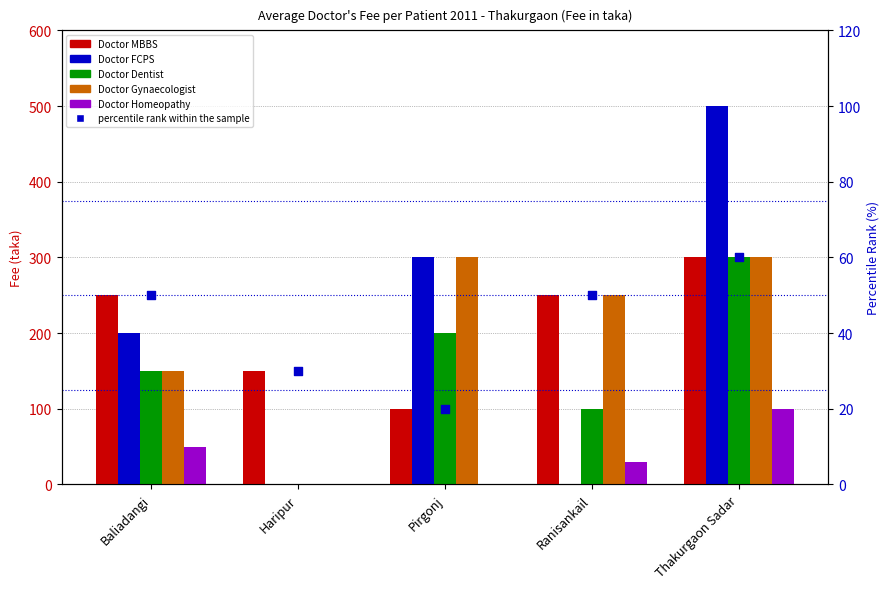

At which category is the sum across all series the highest?

Thakurgaon Sadar